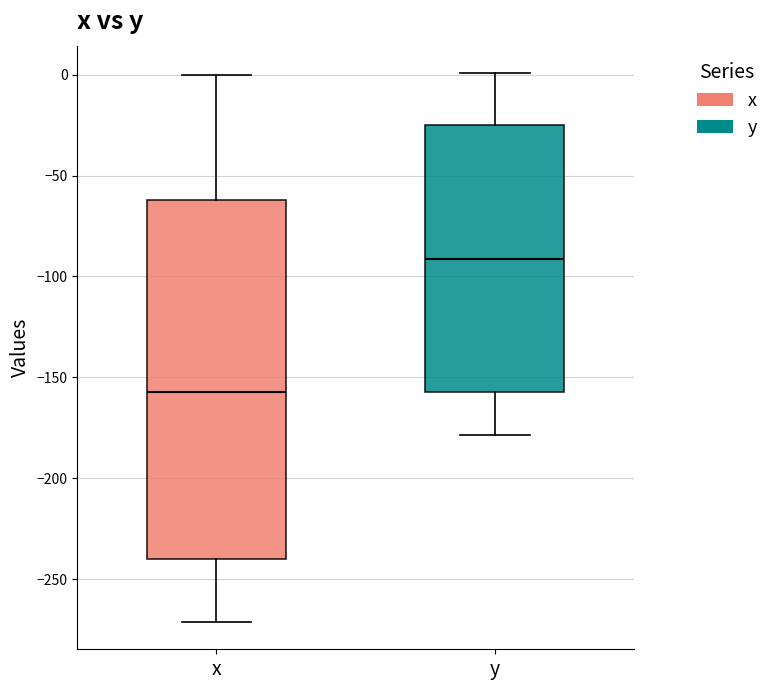

Which box has the highest median line?

y